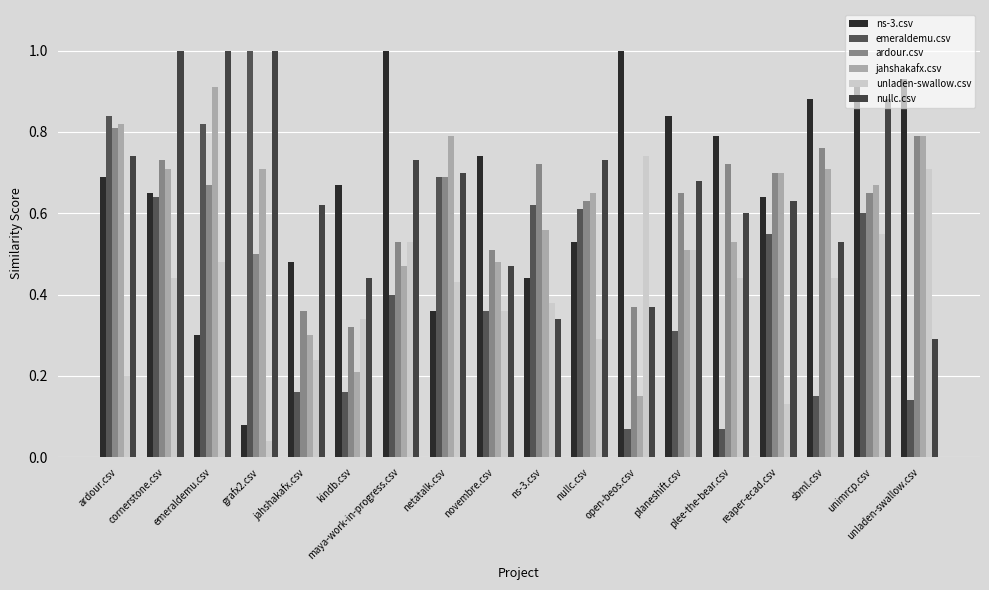

Reading left to right, transcribe all the data shown in this chart.

ns-3.csv: 0.7	0.7	0.3	0.1	0.5	0.7	1.0	0.4	0.7	0.4	0.5	1.0	0.8	0.8	0.6	0.9	0.9	0.9
emeraldemu.csv: 0.8	0.6	0.8	1.0	0.2	0.2	0.4	0.7	0.4	0.6	0.6	0.1	0.3	0.1	0.6	0.1	0.6	0.1
ardour.csv: 0.8	0.7	0.7	0.5	0.4	0.3	0.5	0.7	0.5	0.7	0.6	0.4	0.7	0.7	0.7	0.8	0.7	0.8
jahshakafx.csv: 0.8	0.7	0.9	0.7	0.3	0.2	0.5	0.8	0.5	0.6	0.7	0.1	0.5	0.5	0.7	0.7	0.7	0.8
unladen-swallow.csv: 0.2	0.4	0.5	0.0	0.2	0.3	0.5	0.4	0.4	0.4	0.3	0.7	0.5	0.4	0.1	0.4	0.6	0.7
nullc.csv: 0.7	1.0	1.0	1.0	0.6	0.4	0.7	0.7	0.5	0.3	0.7	0.4	0.7	0.6	0.6	0.5	0.9	0.3